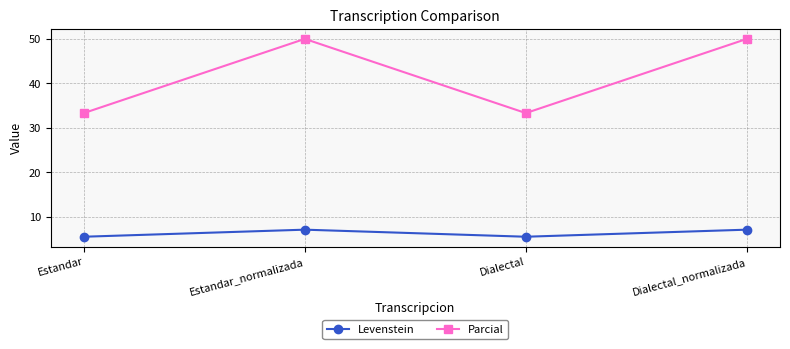

What is the label of the 4th point from the right?

Estandar